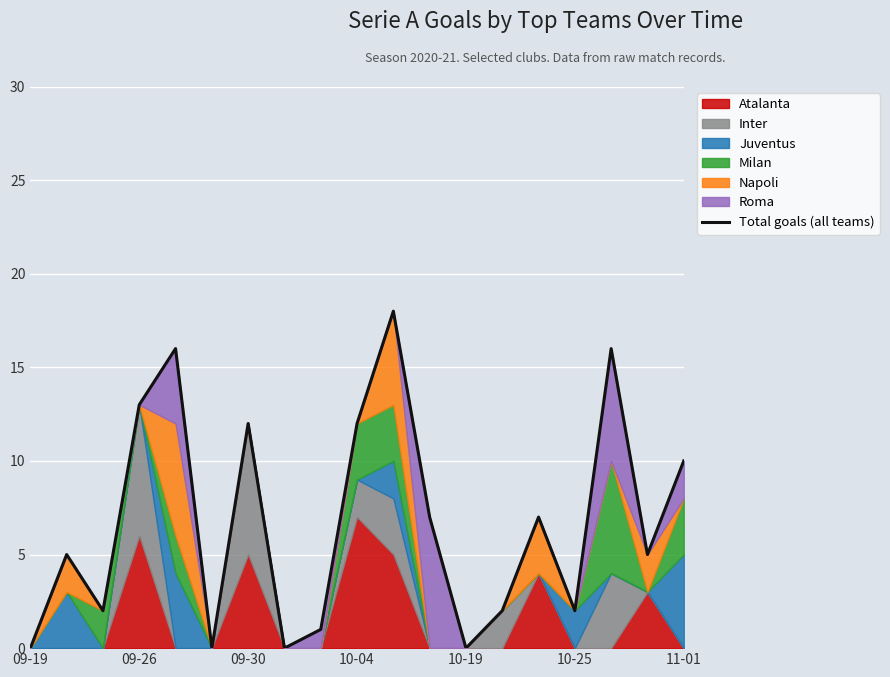

What is the sum of the values at 8 and 11-01?

13